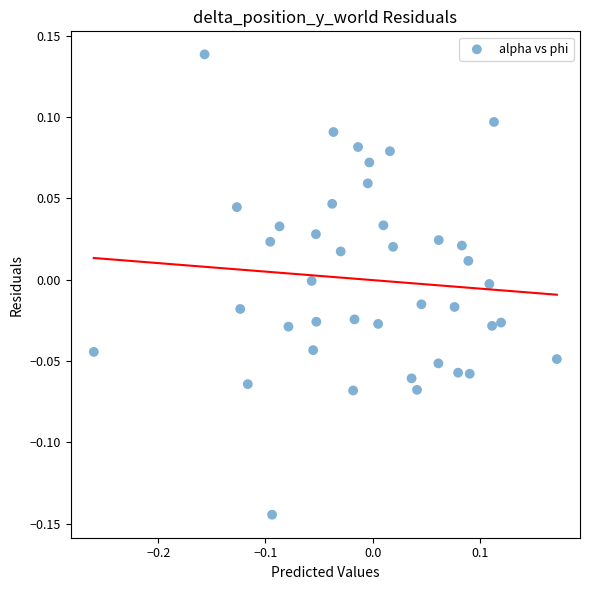

What is the range of Y values (max minus min)?

0.3